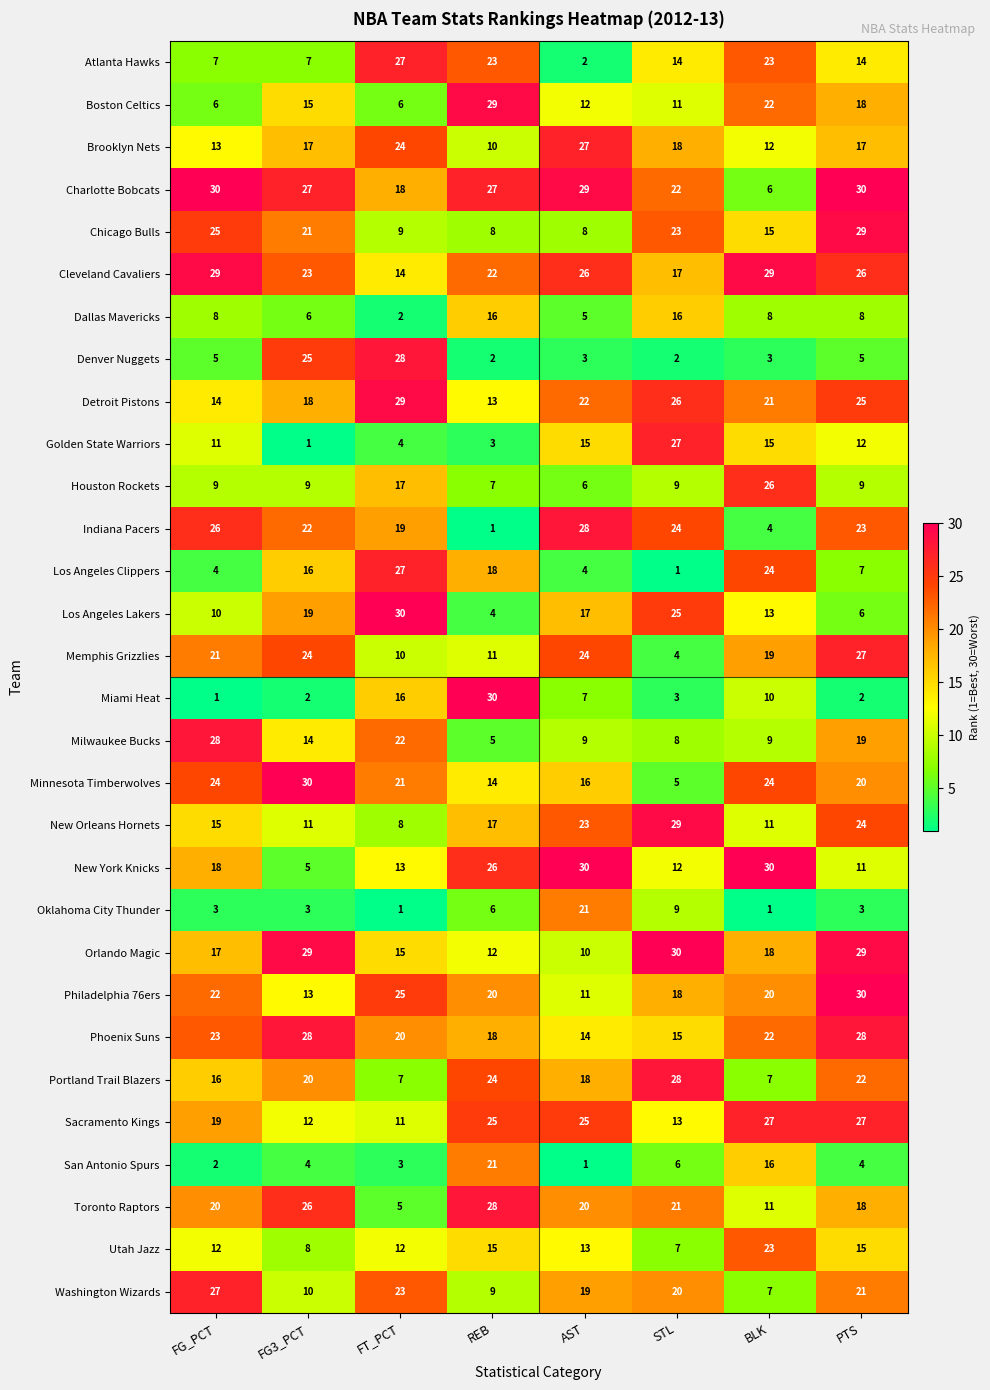

What is the maximum value for Brooklyn Nets?

27